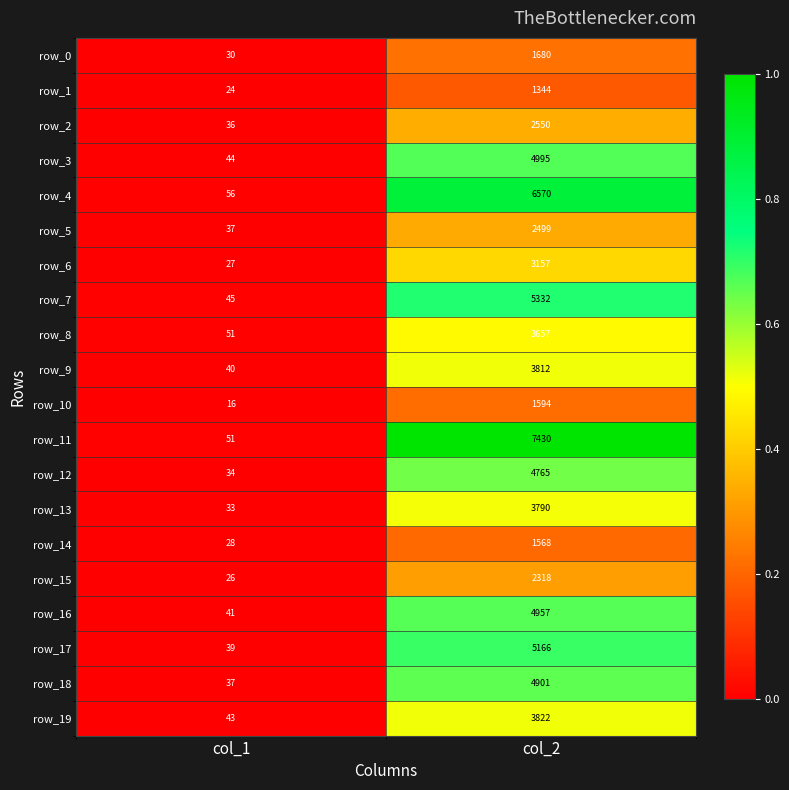

At which category is the sum across all series the highest?

col_2